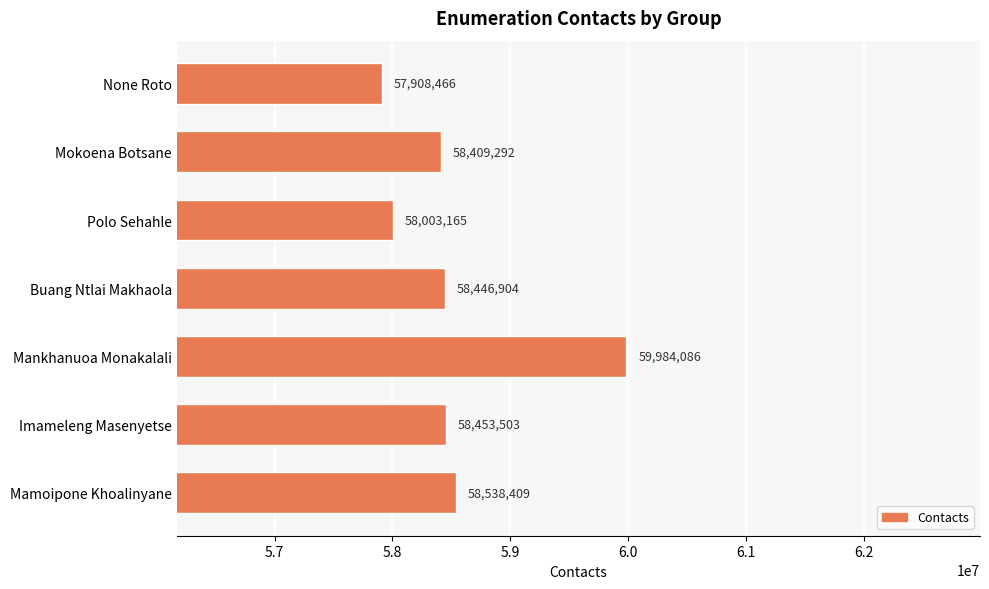

At which label is the value closest to 58946276?

Mamoipone Khoalinyane